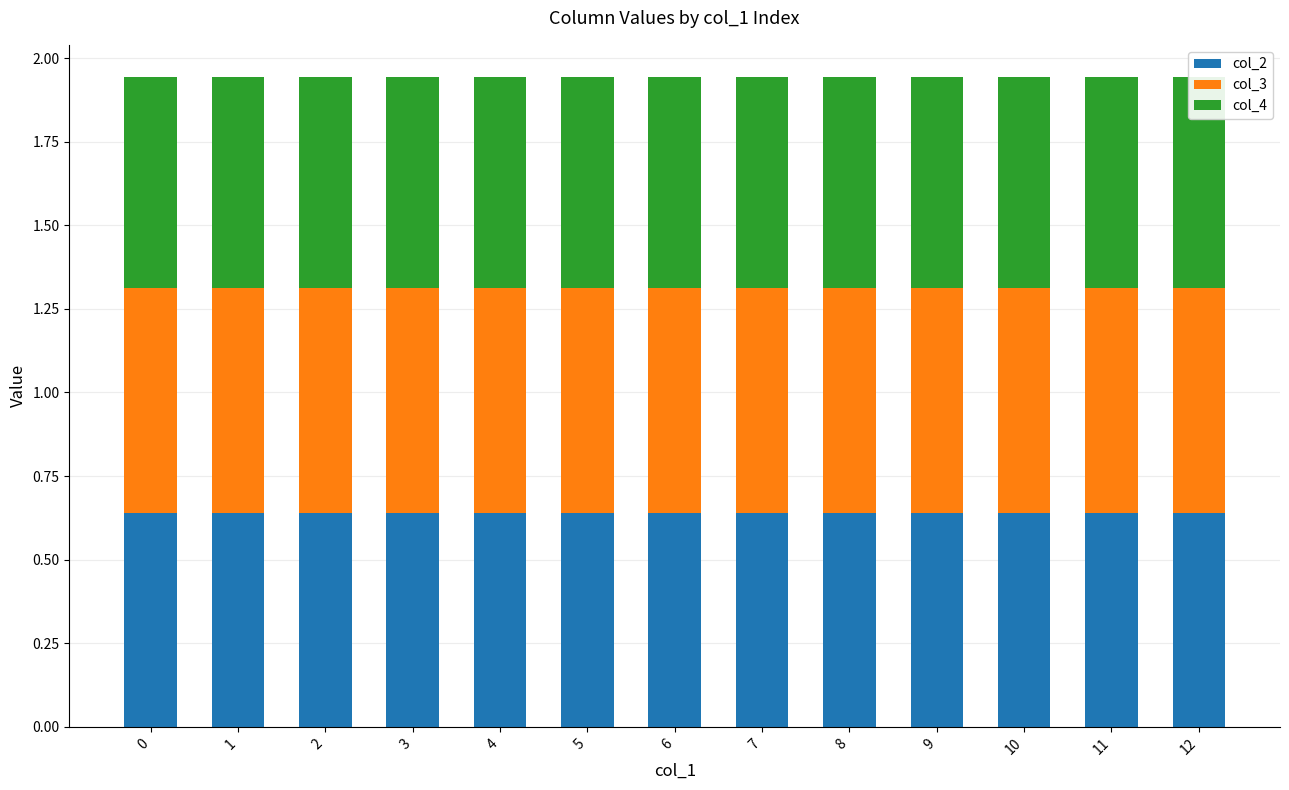

Reading left to right, extract all data points from this chart.

col_2: 0=0.6	1=0.6	2=0.6	3=0.6	4=0.6	5=0.6	6=0.6	7=0.6	8=0.6	9=0.6	10=0.6	11=0.6	12=0.6
col_3: 0=0.7	1=0.7	2=0.7	3=0.7	4=0.7	5=0.7	6=0.7	7=0.7	8=0.7	9=0.7	10=0.7	11=0.7	12=0.7
col_4: 0=0.6	1=0.6	2=0.6	3=0.6	4=0.6	5=0.6	6=0.6	7=0.6	8=0.6	9=0.6	10=0.6	11=0.6	12=0.6